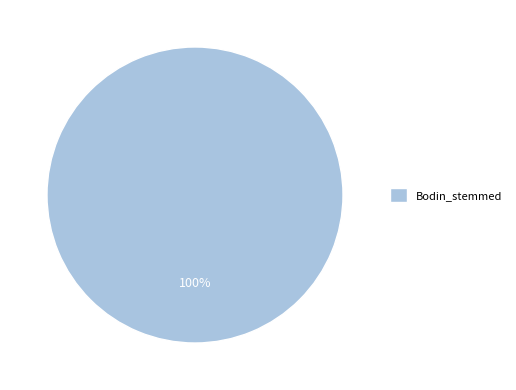

To the nearest percent, what portion does Bodin_stemmed represent?

100%